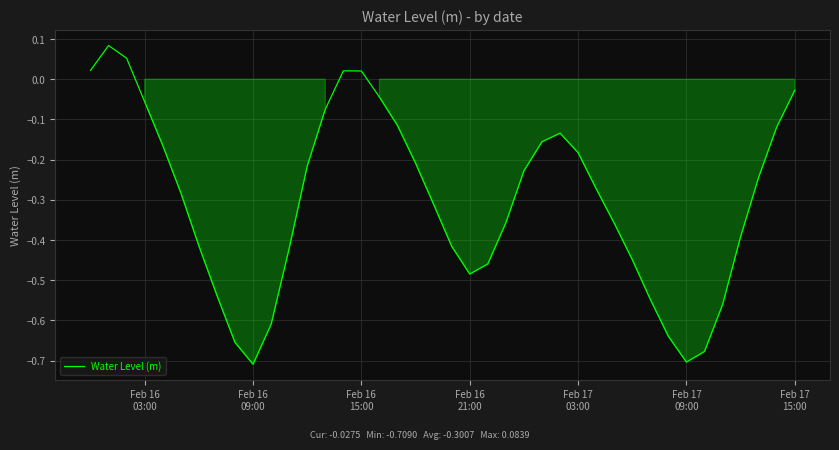

What is the difference between the maximum and minimum values?

0.8